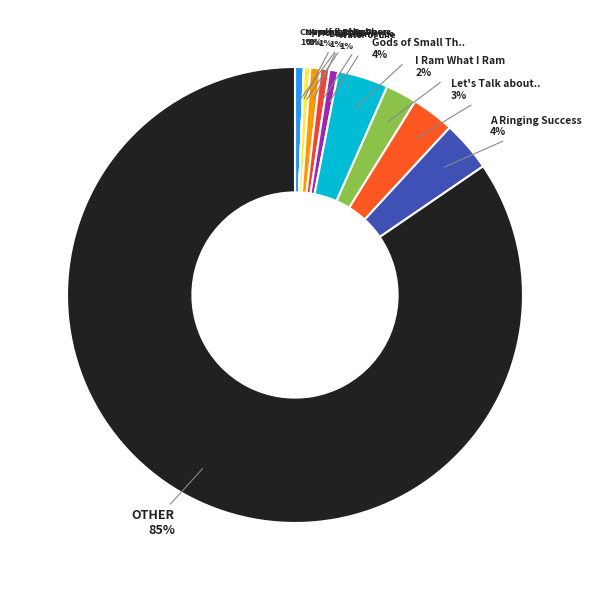

Count the number of slices in the pie.

11